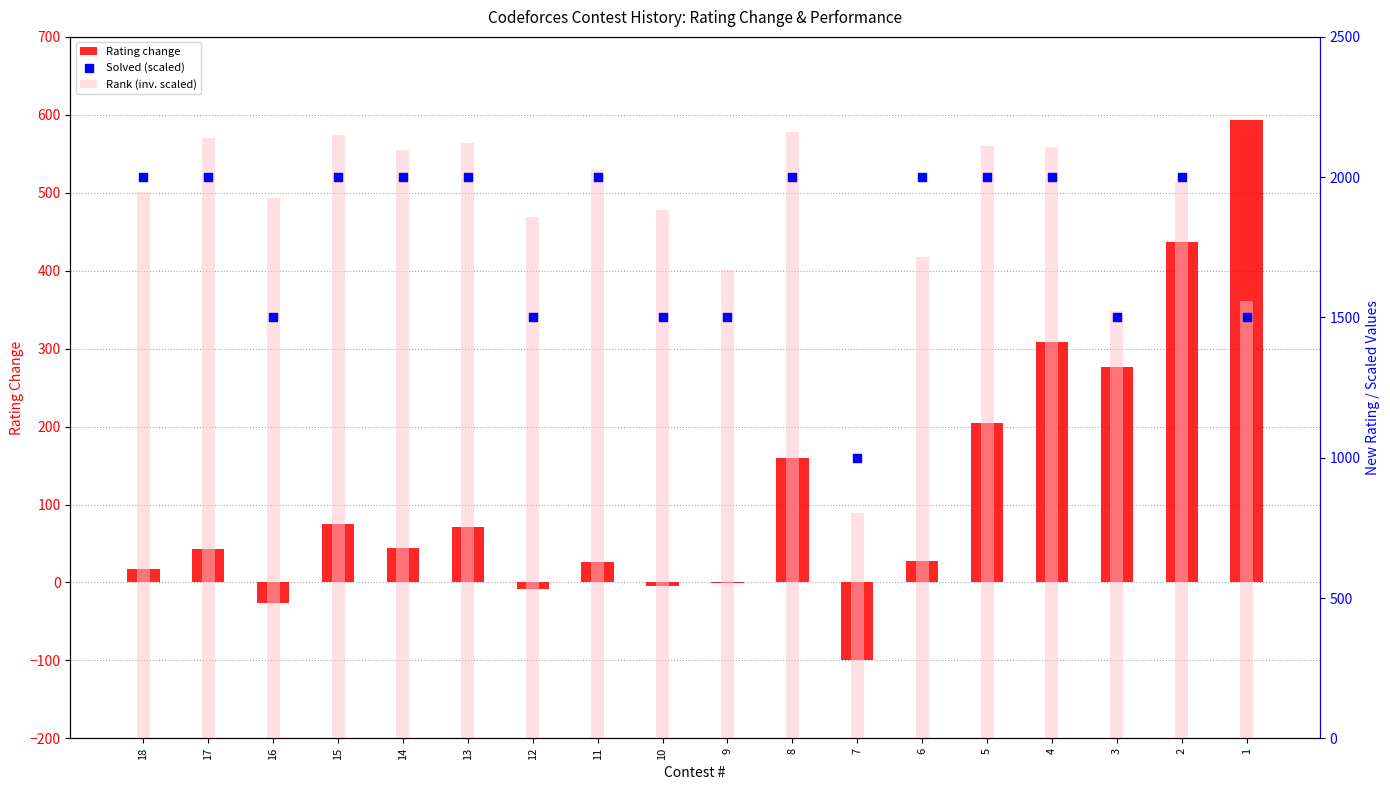

Which series reaches the minimum Y coordinate?

Rating change